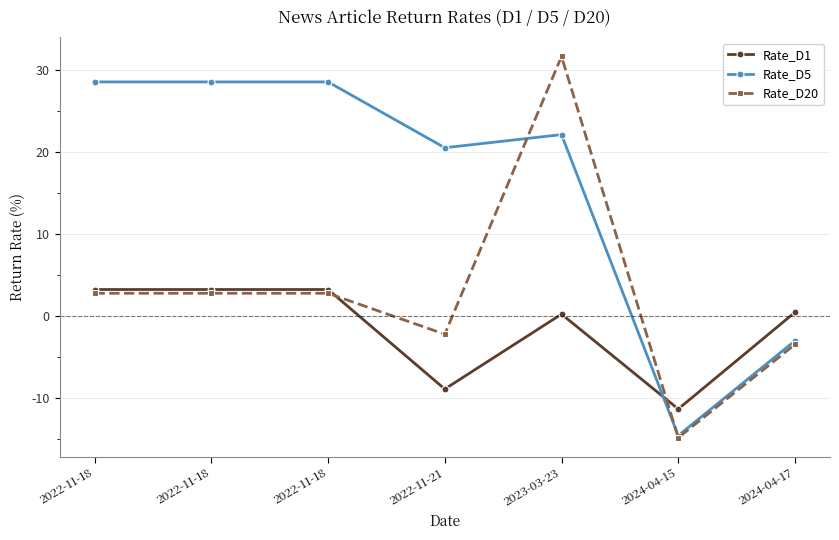

Where does the Rate_D20 series first go above 2?

2022-11-18